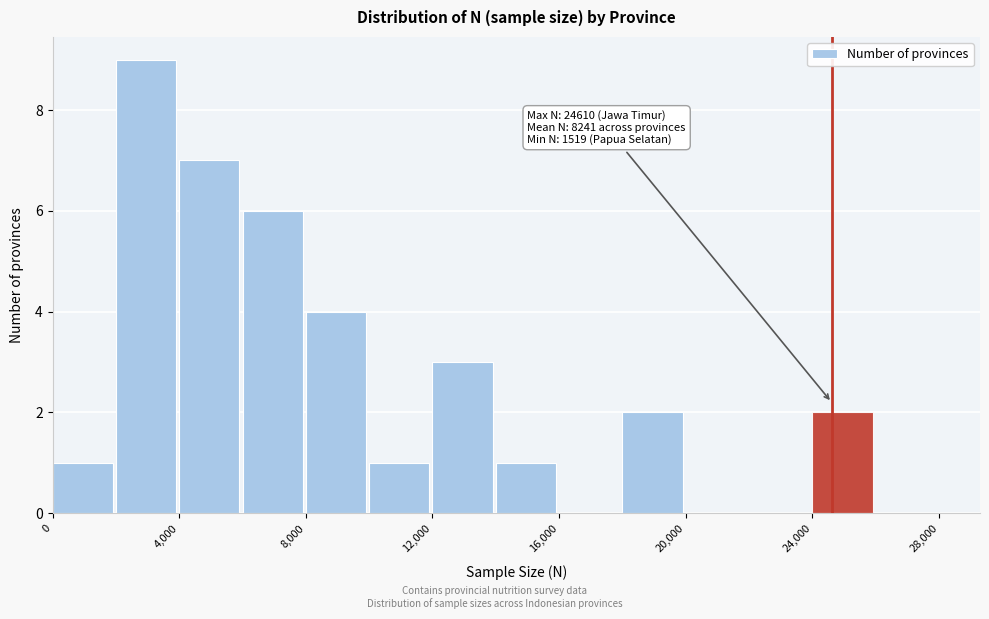

Over which range of the x-axis is the bar tallest?

2000 to 4000